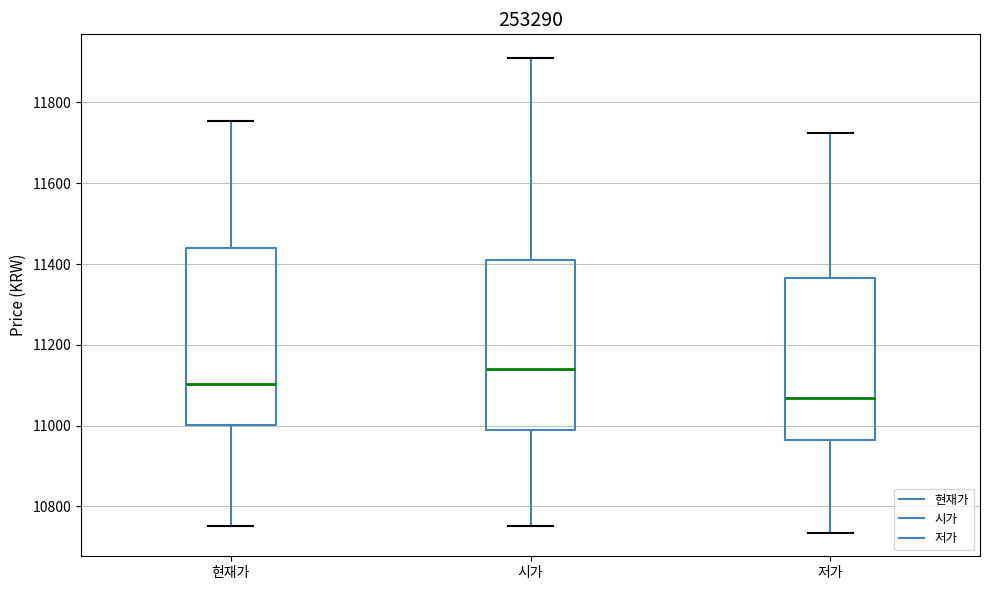

Which box has the lowest median line?

저가